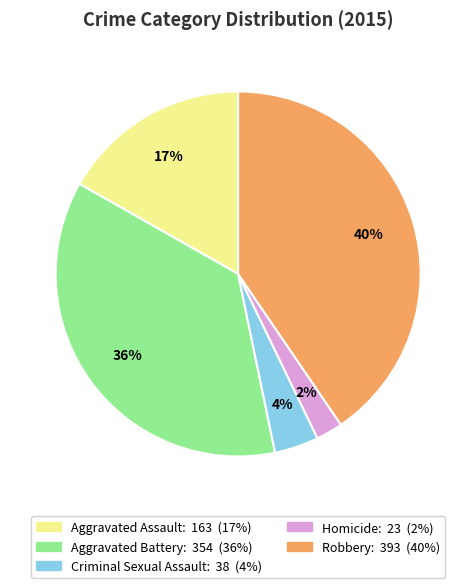

Combined, do Aggravated Battery and Criminal Sexual Assault account for over 50%?

No